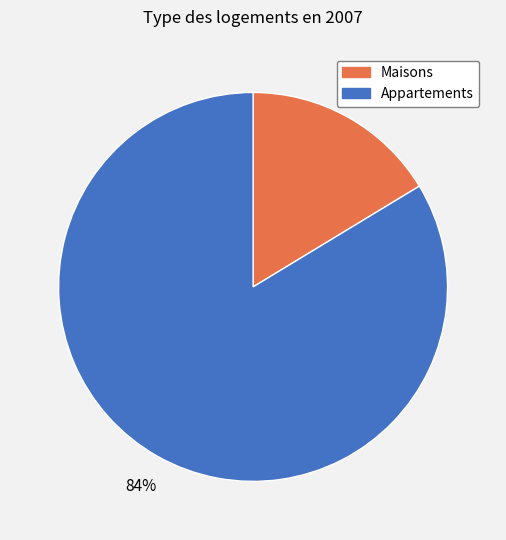

Is there any slice that represents more than half of the pie?

Yes